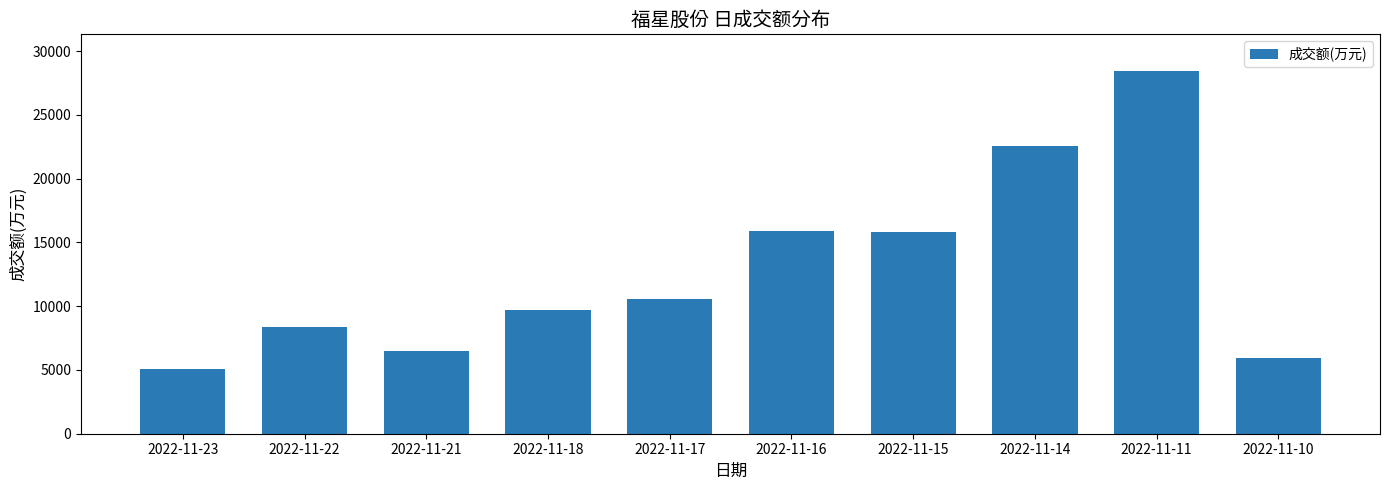

What is the minimum value shown in the chart?

5097